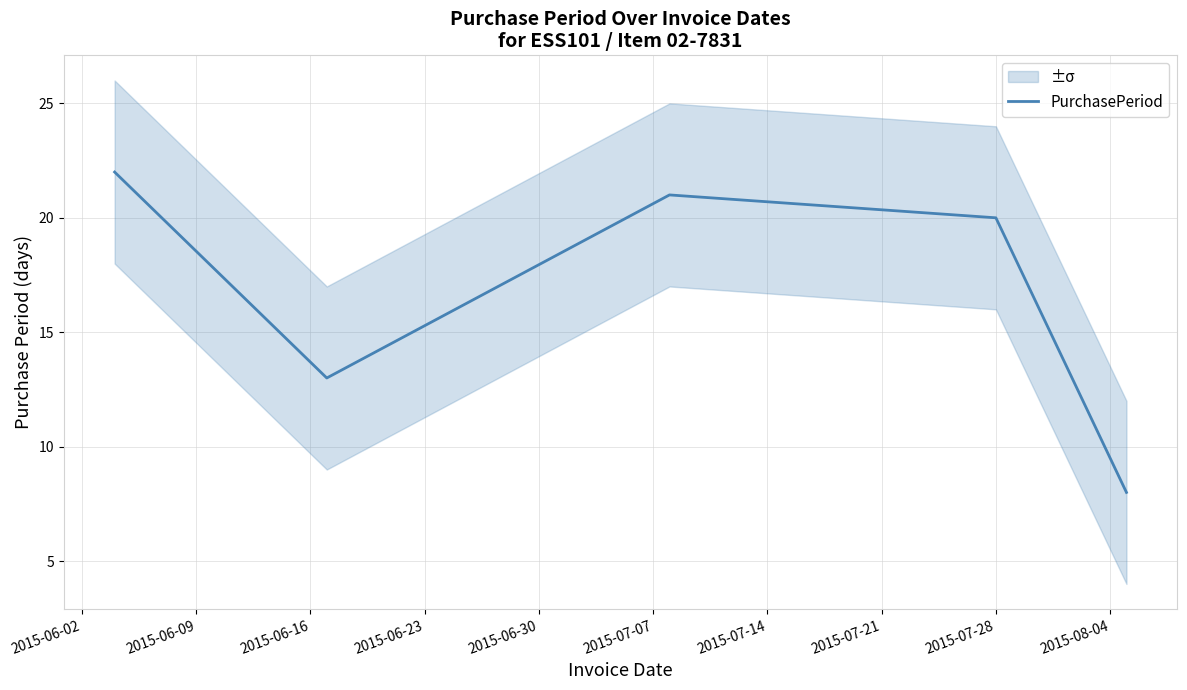

How many points are lower than both their immediate neighbors (excluding endpoints)?

1